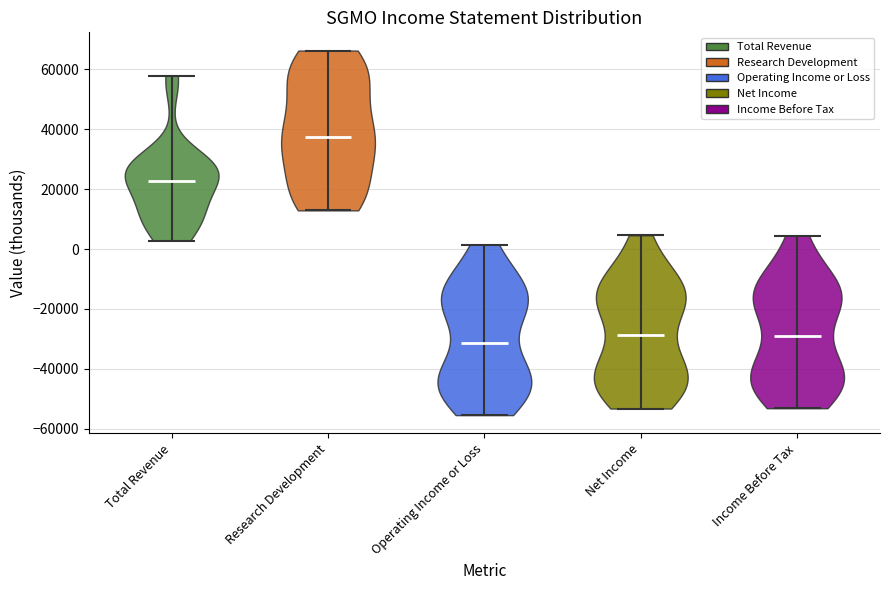

Reading left to right, read every violin against the y-axis: where its median line is, and the lowest and highest points it reaches. The values are not printed on the chart, so give them approximately, as read against the axis.

Total Revenue: median line 22000, lowest point 2000, highest point 58000
Research Development: median line 38000, lowest point 12000, highest point 66000
Operating Income or Loss: median line -32000, lowest point -56000, highest point 2000
Net Income: median line -28000, lowest point -54000, highest point 4000
Income Before Tax: median line -28000, lowest point -54000, highest point 4000